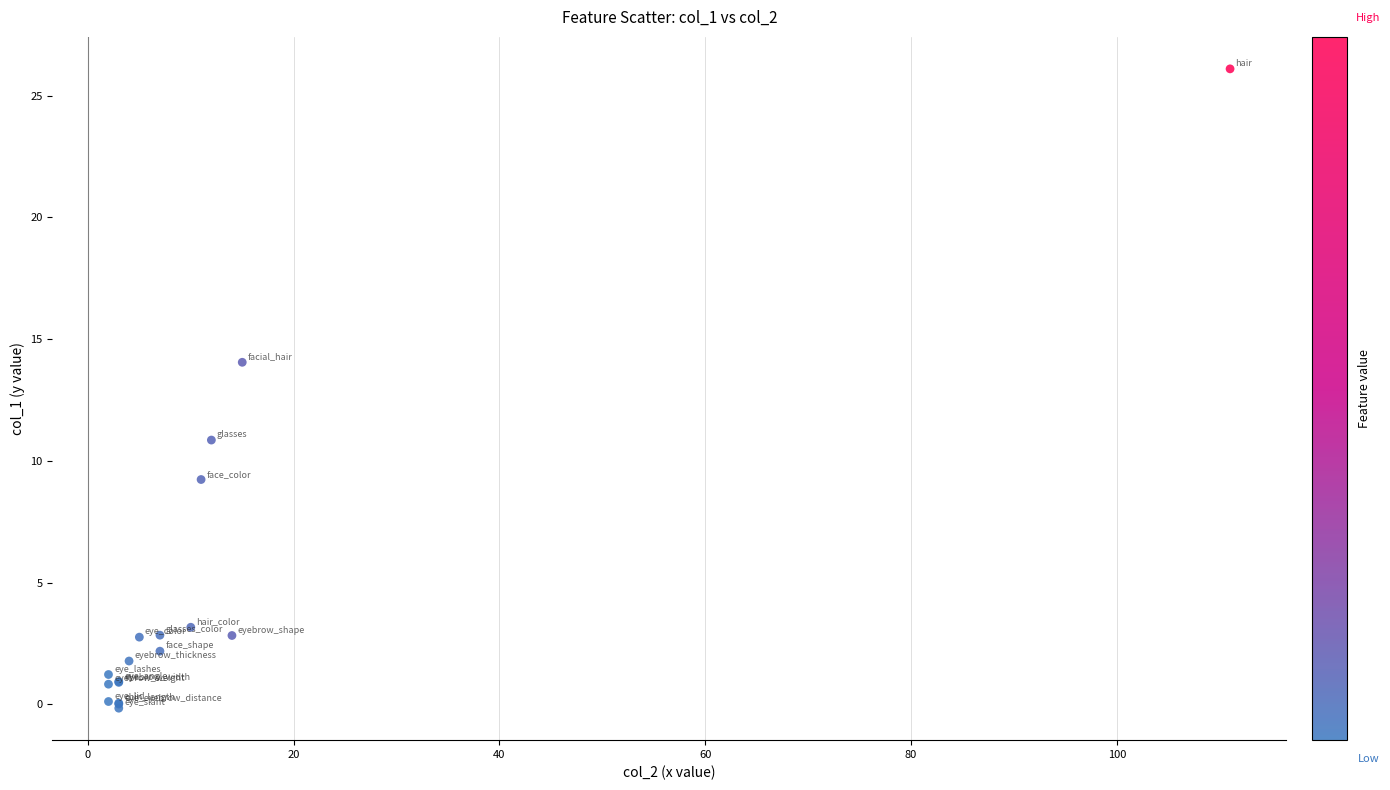

What Y value in the scatter plot is closest to 12?

10.9